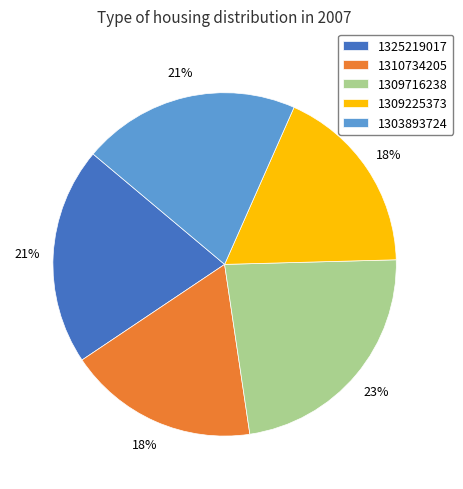

What is the largest slice in the pie chart?

1309716238